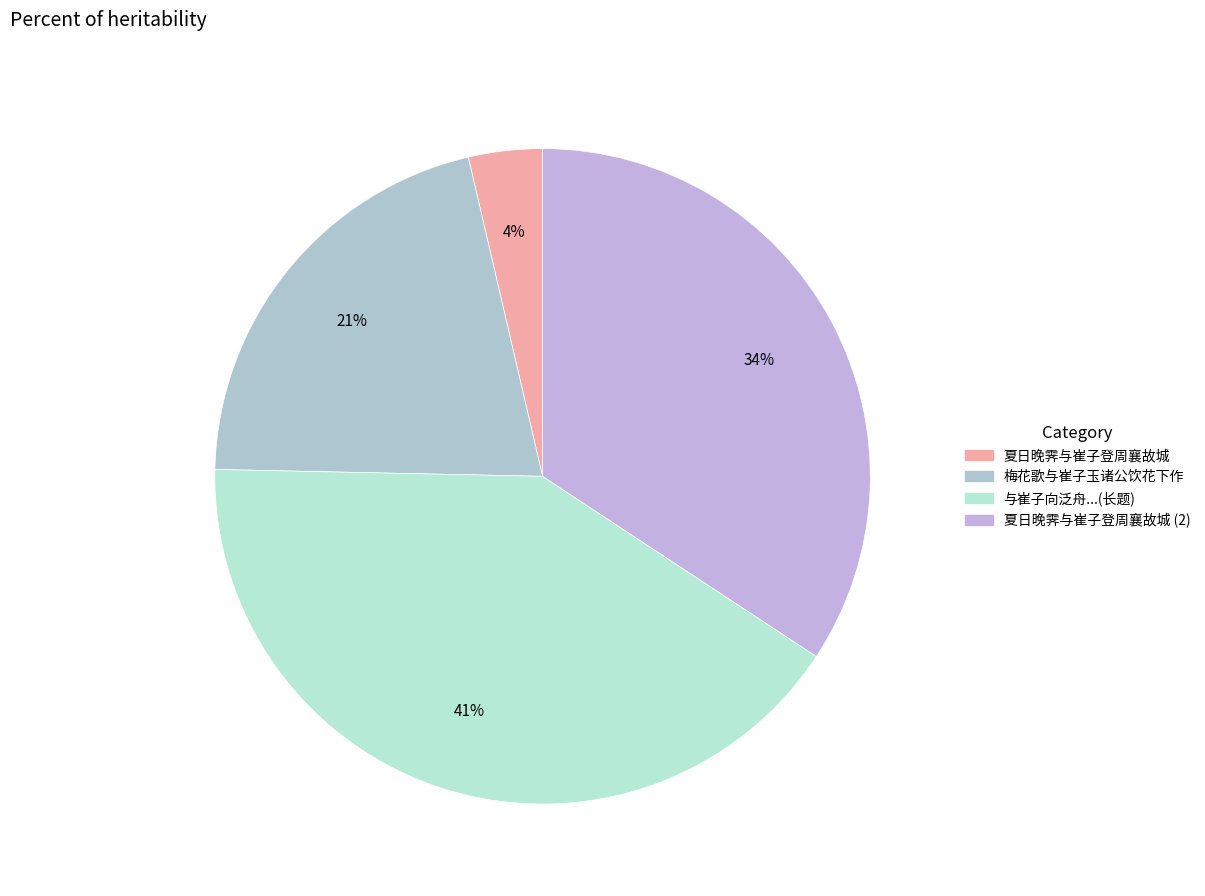

How many segments does this pie chart have?

4